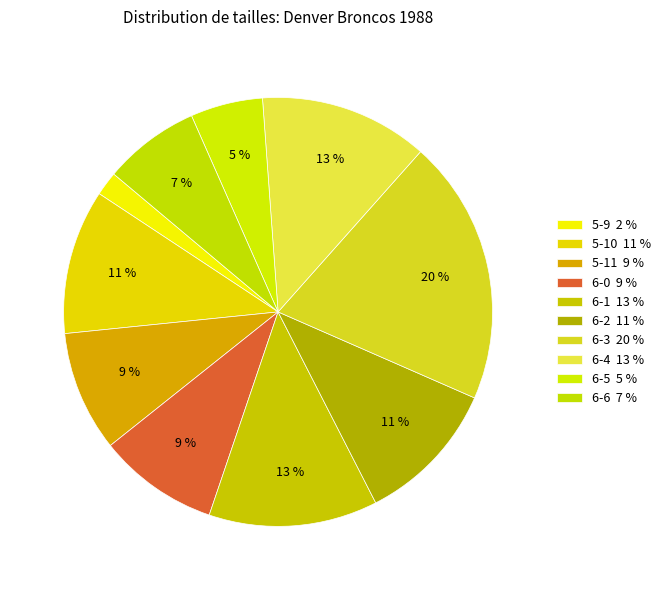

How many slices are in this pie chart?

10